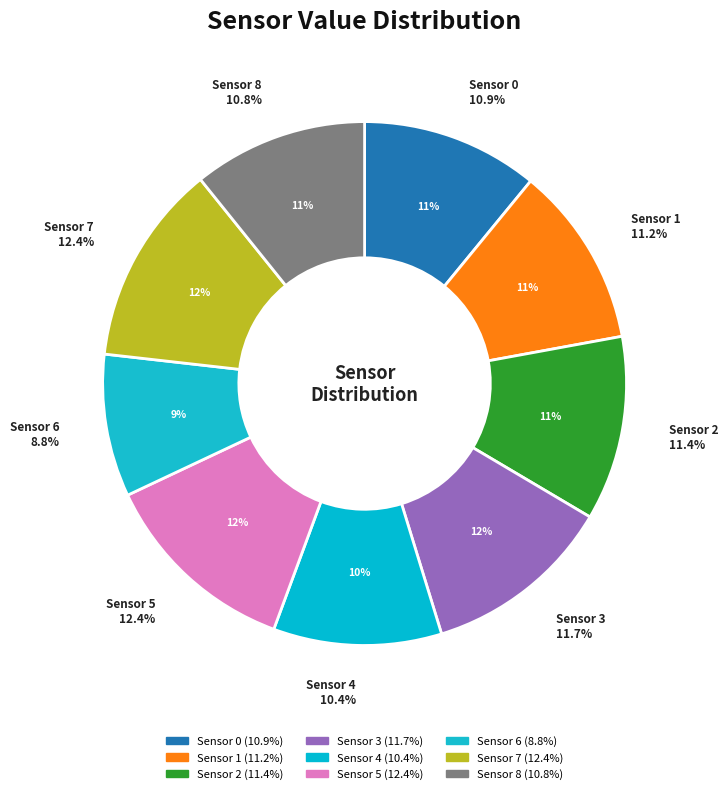

Does Sensor 0 represent more than half of the total?

No